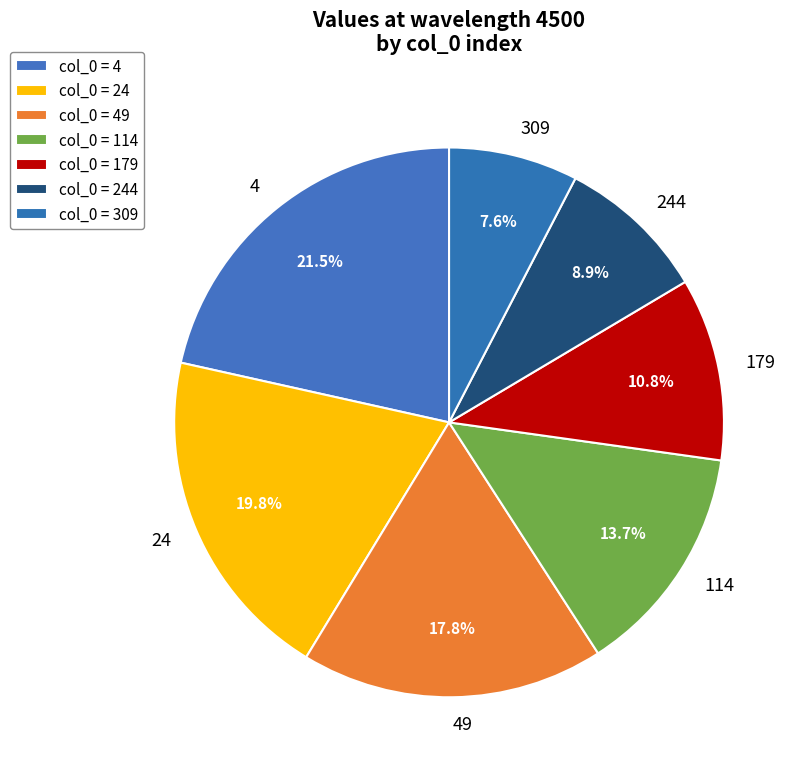

Does 24 account for over 50% of the chart?

No